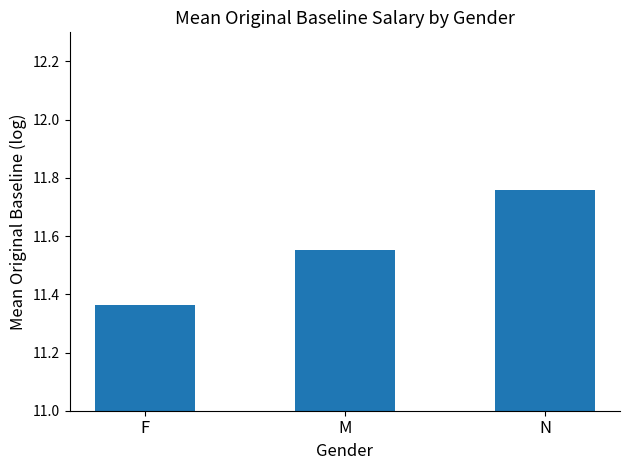

At which label is the value closest to 11?

F